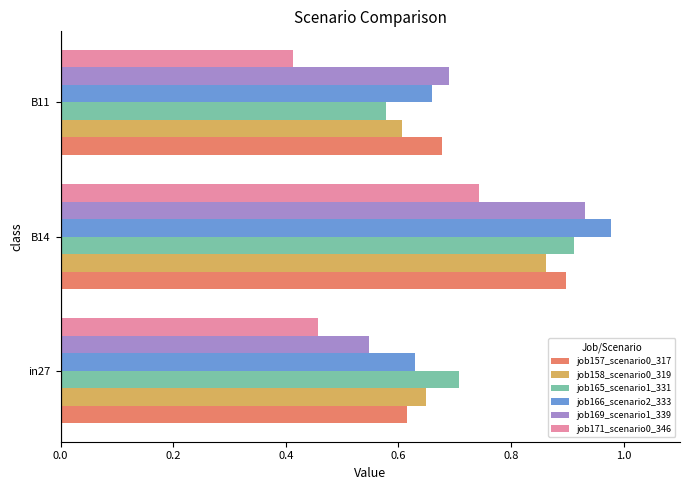

At which category is the sum across all series the highest?

B14